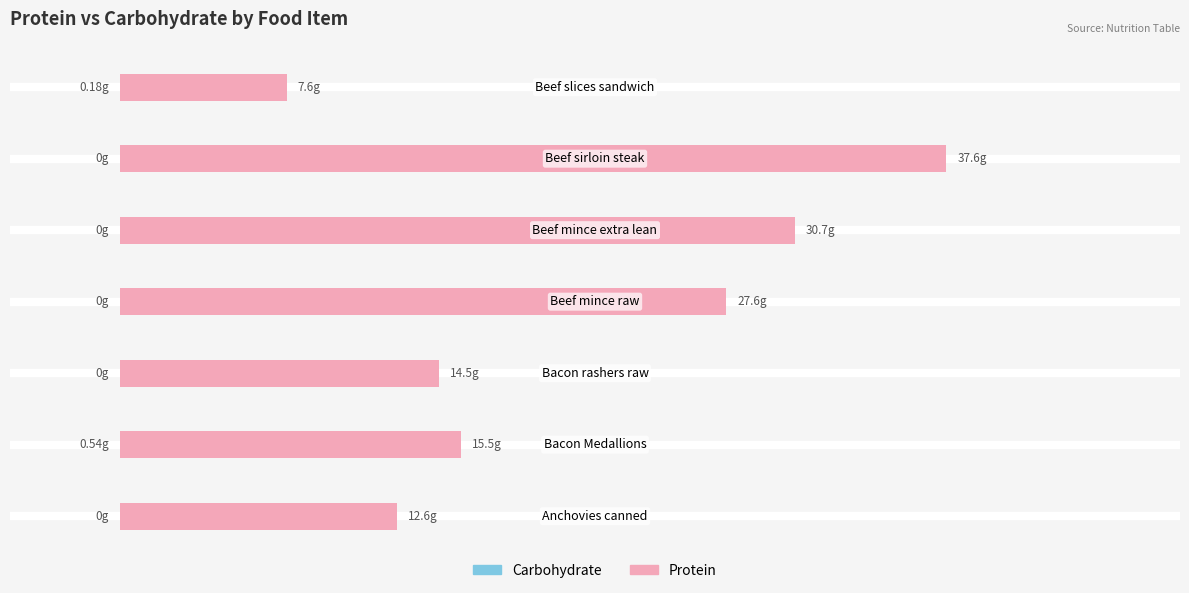

Reading left to right, extract all data points from this chart.

Carbohydrate: −10=0.0	0=0.5	10=0.0	20=0.0	30=0.0	40=0.0	50=0.2
Protein: −10=12.6	0=15.5	10=14.5	20=27.6	30=30.7	40=37.6	50=7.6